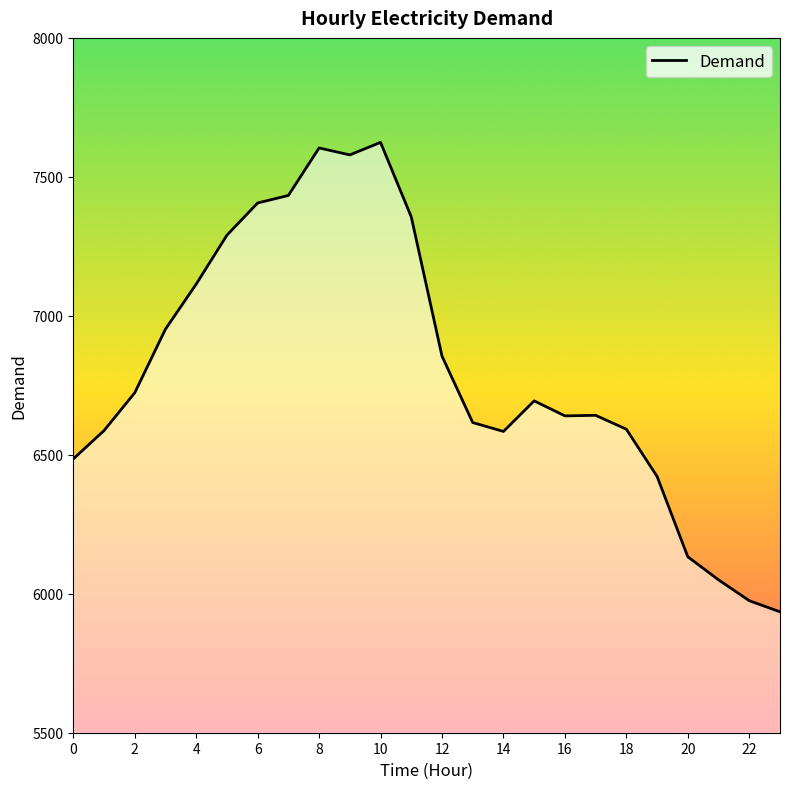

What is the difference between the maximum and minimum values?

1689